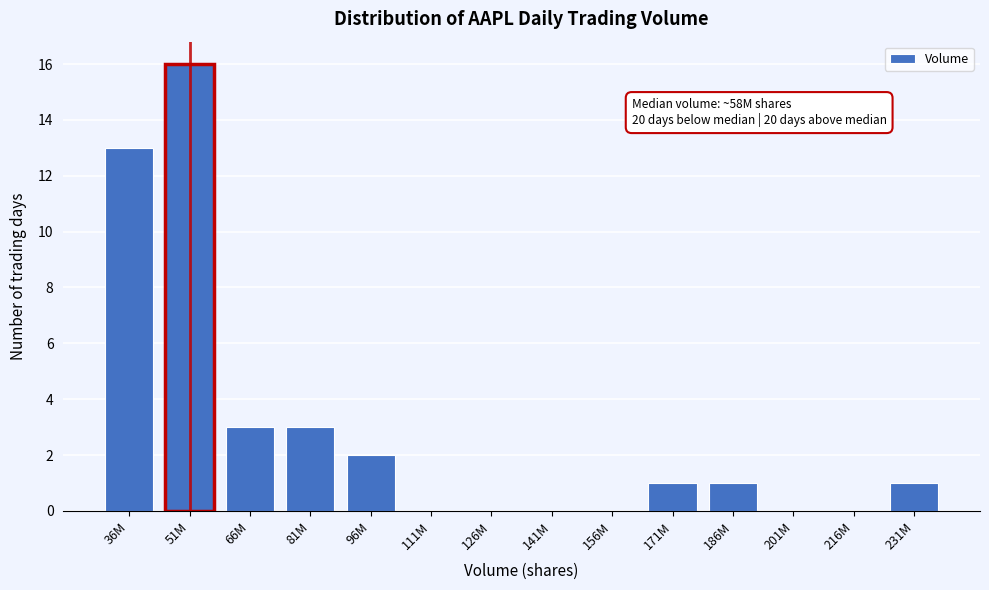

Reading left to right, transcribe all the data shown in this chart.

36M=13	51M=16	66M=3	81M=3	96M=2	111M=0	126M=0	141M=0	156M=0	171M=1	186M=1	201M=0	216M=0	231M=1